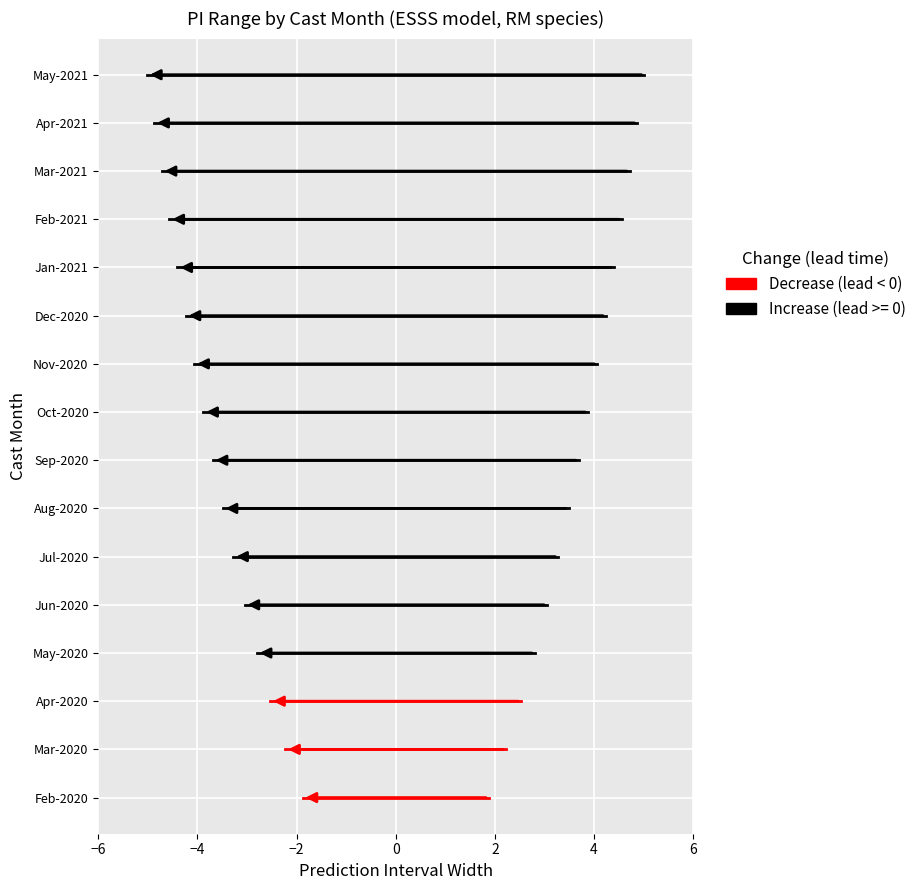

The Increase series shows 25 at −6. True or false?

False